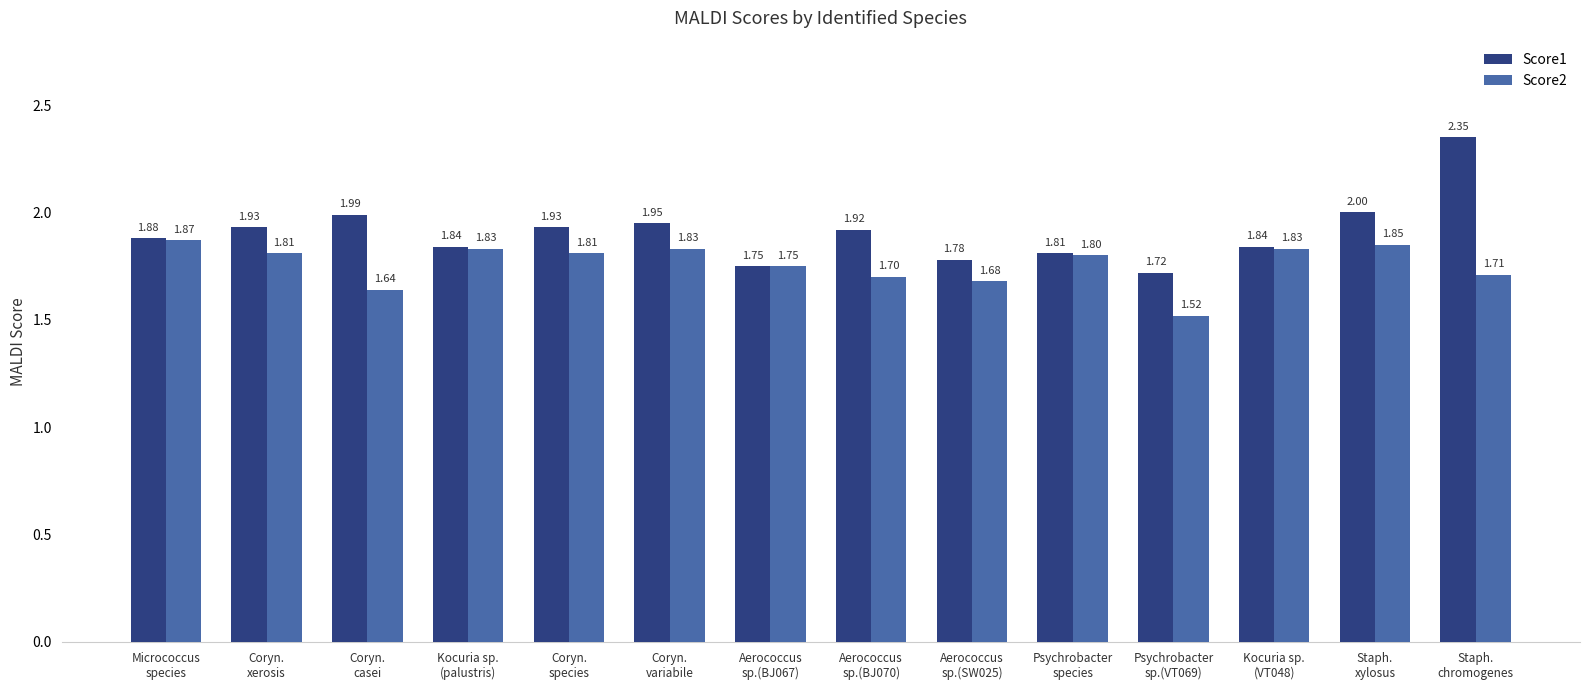

At which category is the sum across all series the highest?

Staph.
chromogenes